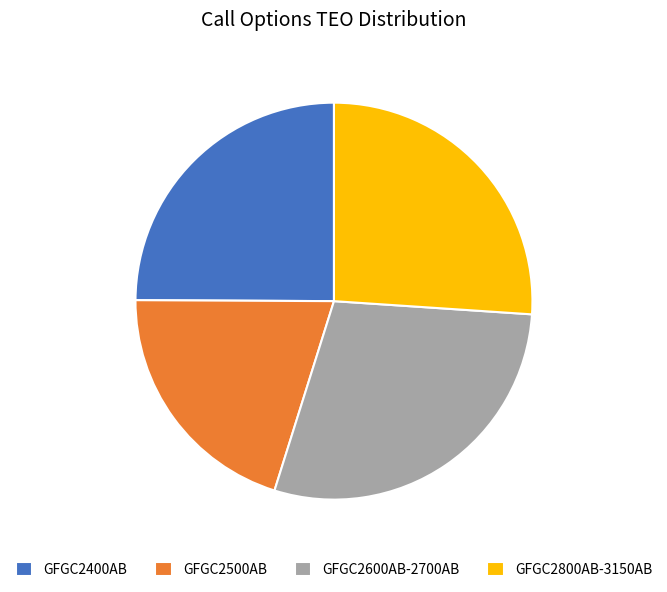

How many segments does this pie chart have?

4